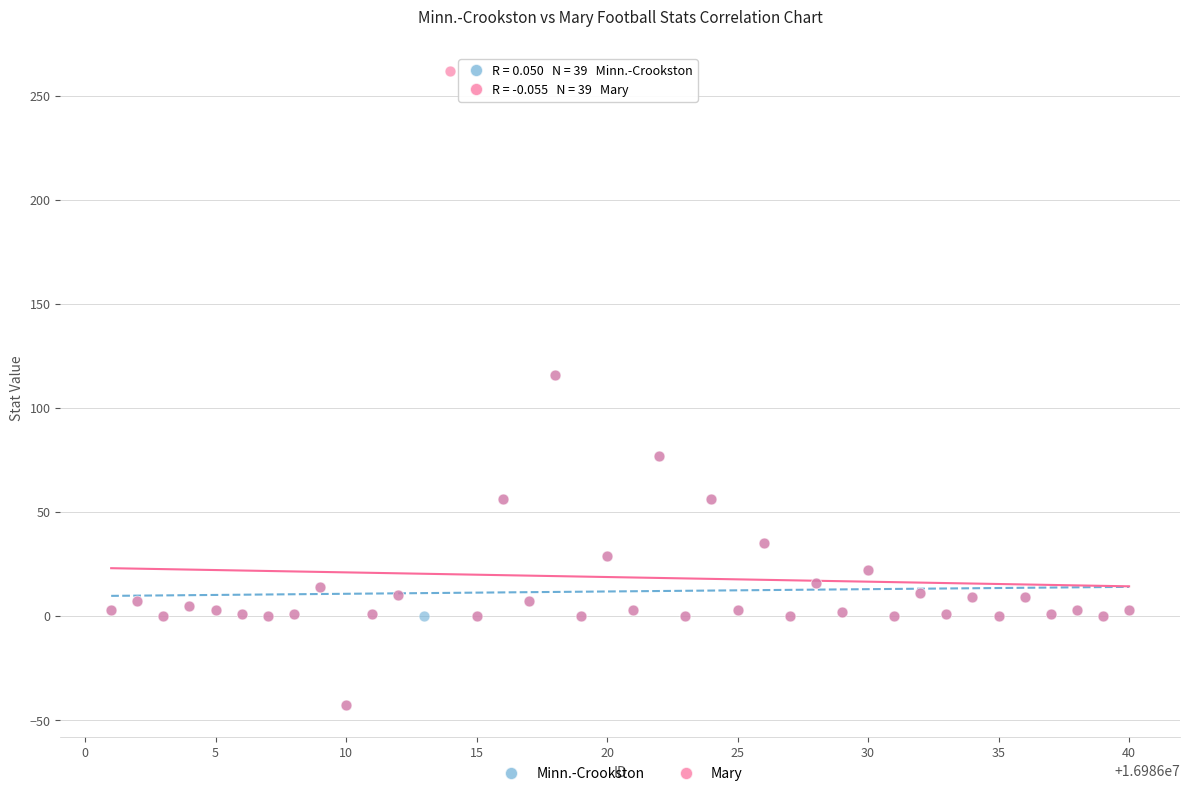

What are all the series names shown in the legend?

Minn.-Crookston, Mary